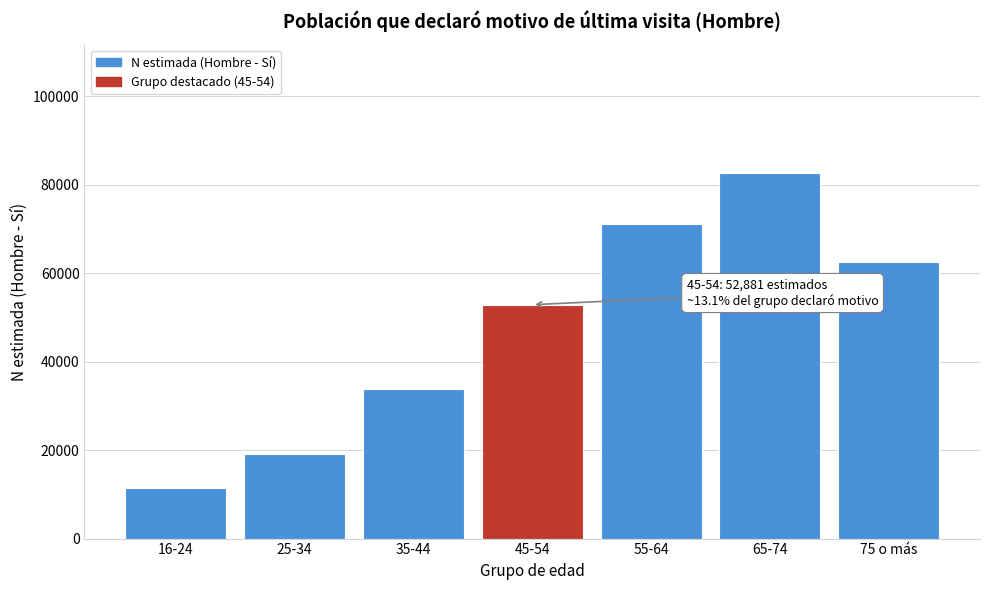

Reading right to left, transcribe all the data shown in this chart.

75 o más=62519	65-74=82724	55-64=71160	45-54=52881	35-44=33732	25-34=19147	16-24=11488